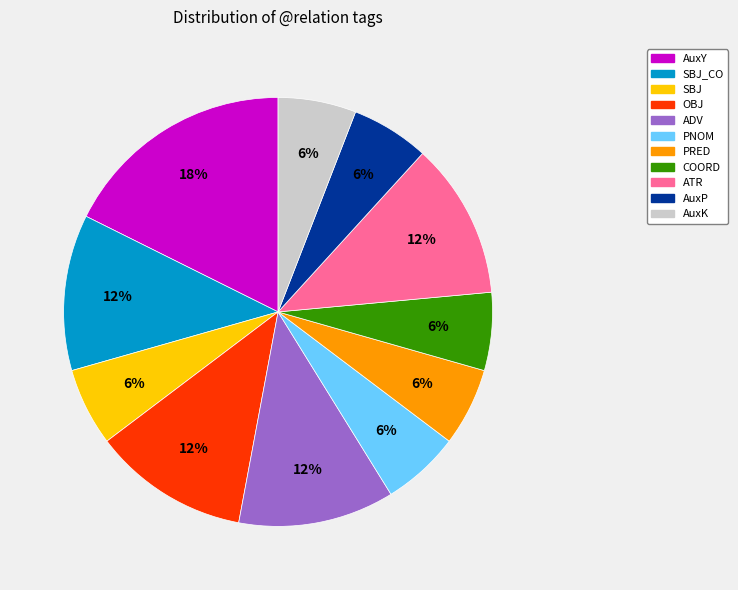

Does any single category account for the majority?

No